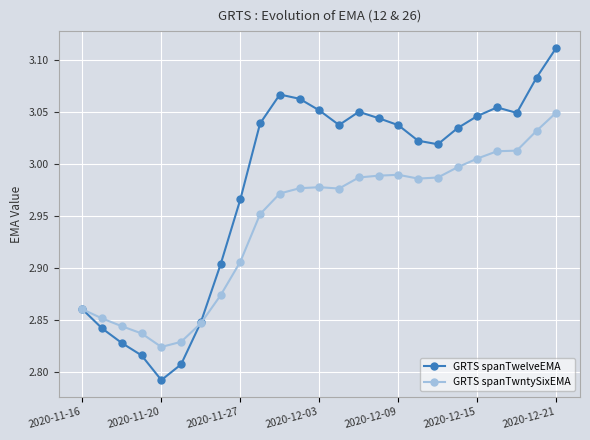

Rank the series by their maximum value, from highest to lowest.

GRTS spanTwelveEMA, GRTS spanTwntySixEMA